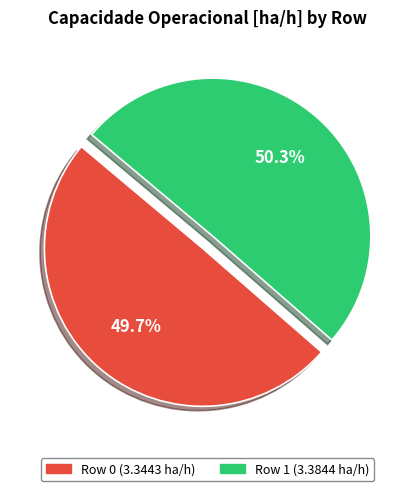

Which has a higher value, Row 0 or Row 1?

Row 1